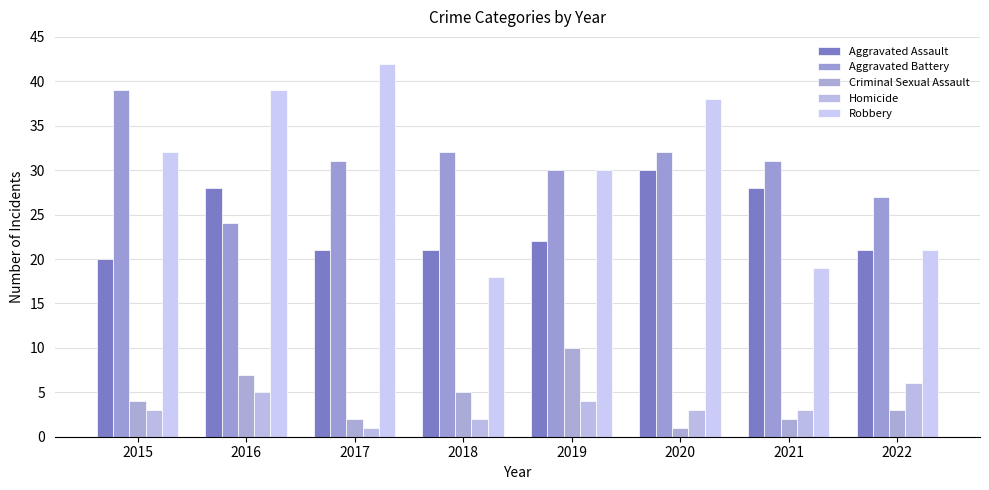

How many distinct data groups are displayed?

5